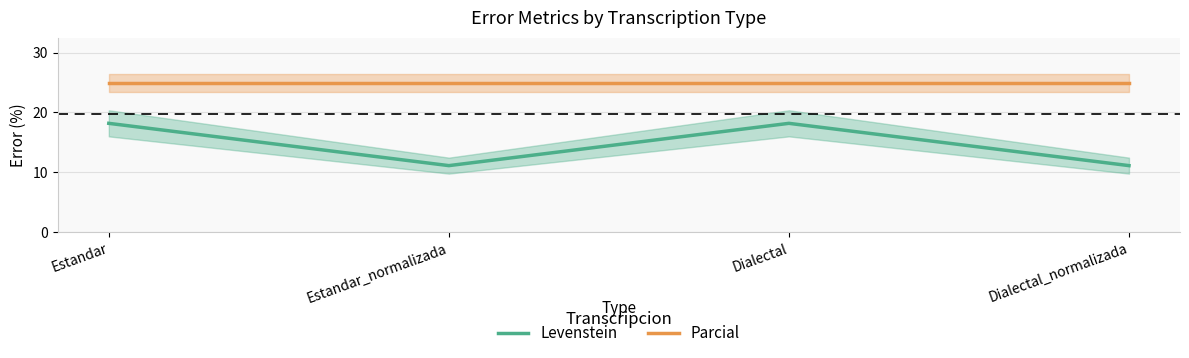

True or false: Levenstein and Parcial intersect in this chart.

False